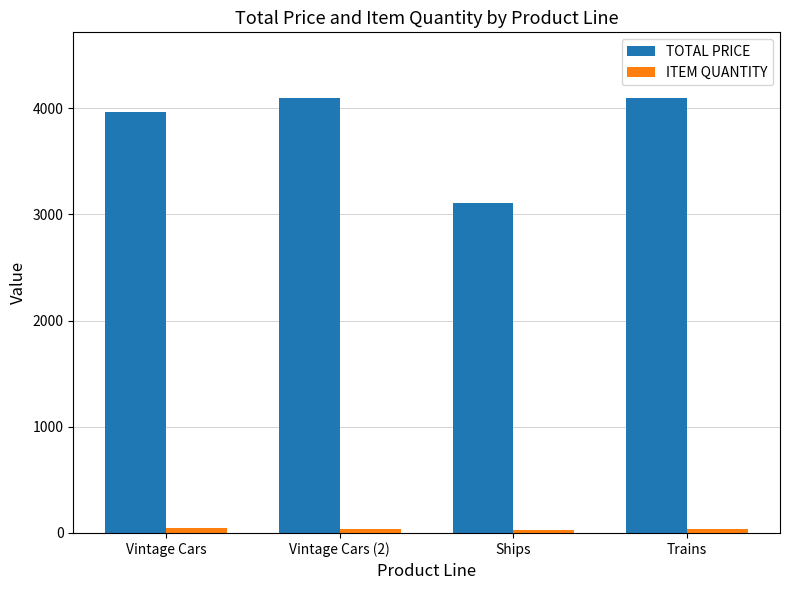

At how many categories does at least one series exceed 1722?

4